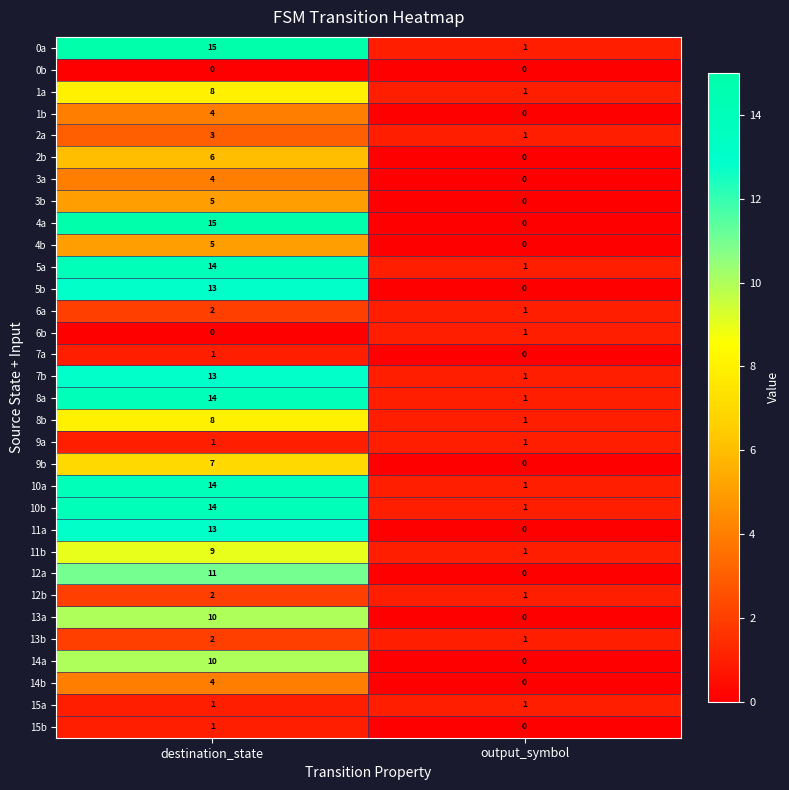

Rank the categories by 1a value from highest to lowest.

destination_state, output_symbol